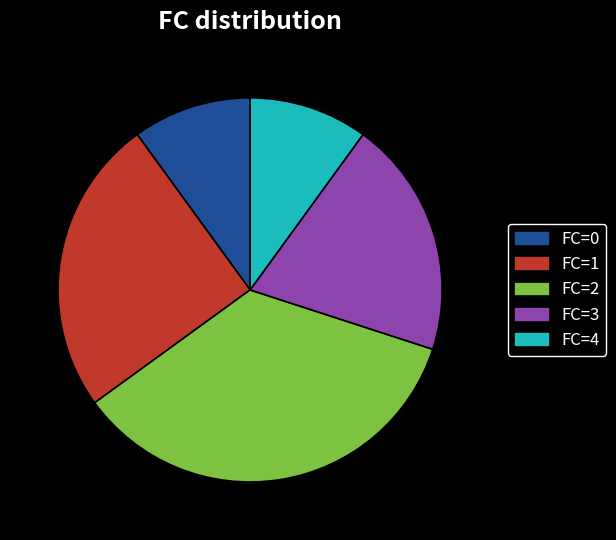

Is there any slice that represents more than half of the pie?

No